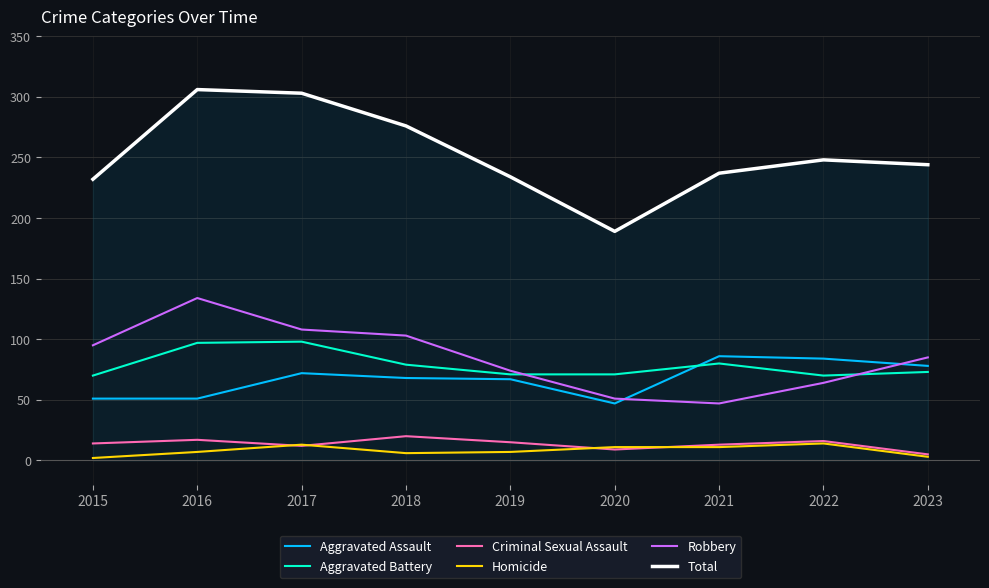

At which label does Aggravated Assault first exceed 68?

2017